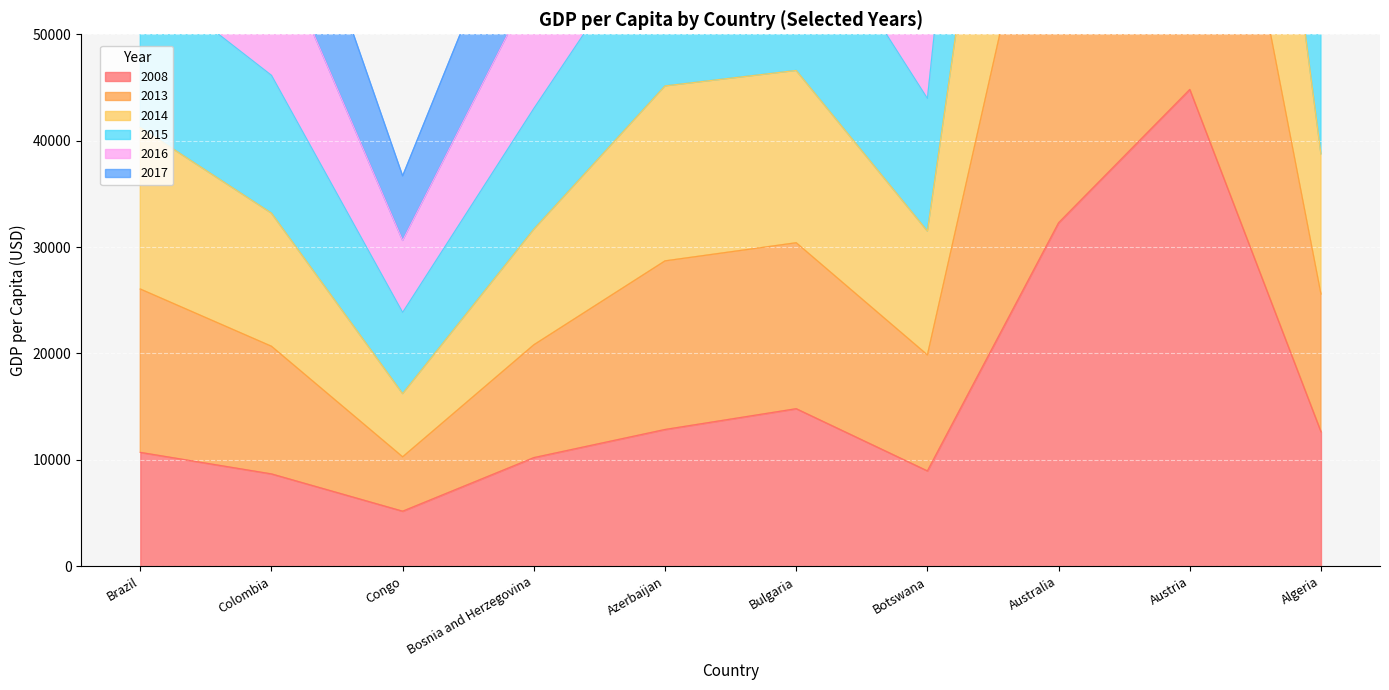

At which label is 2008 closest to 24996?

Australia